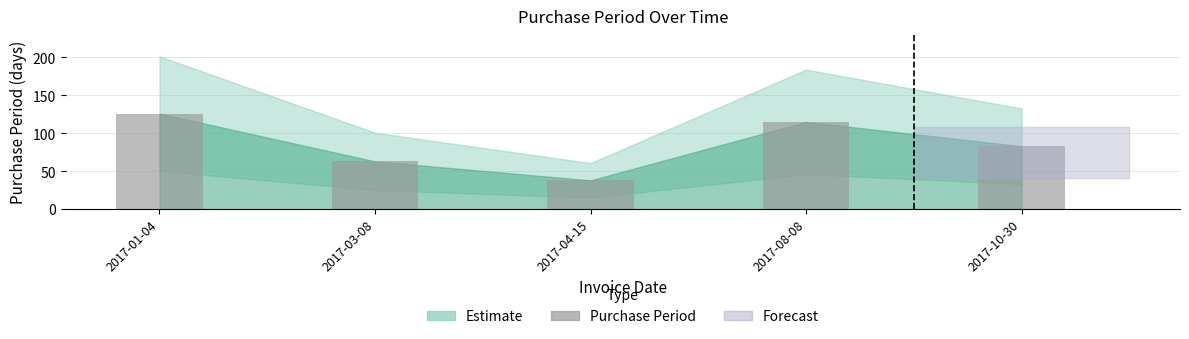

What is the sum of all values?

425